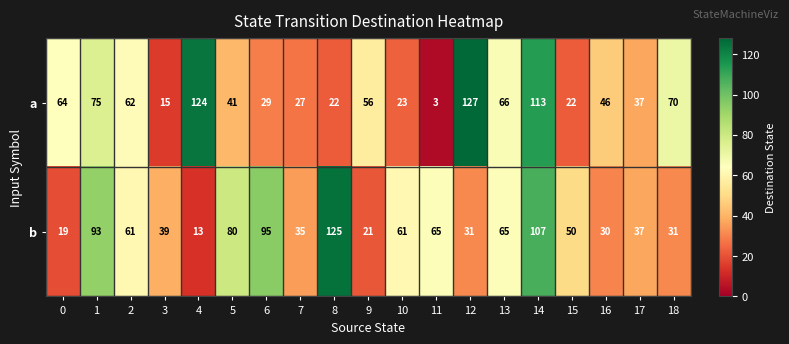

What is the total value across all series at 13?

131